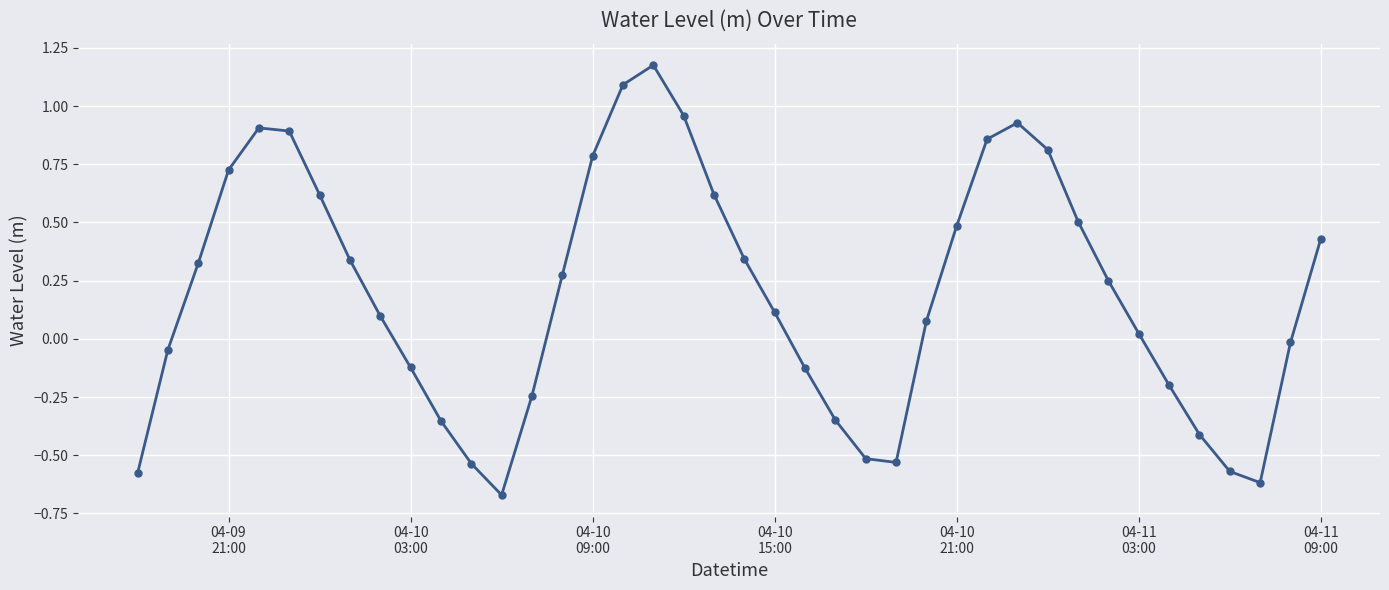

True or false: the data has more than 0 interior local peaks.

True